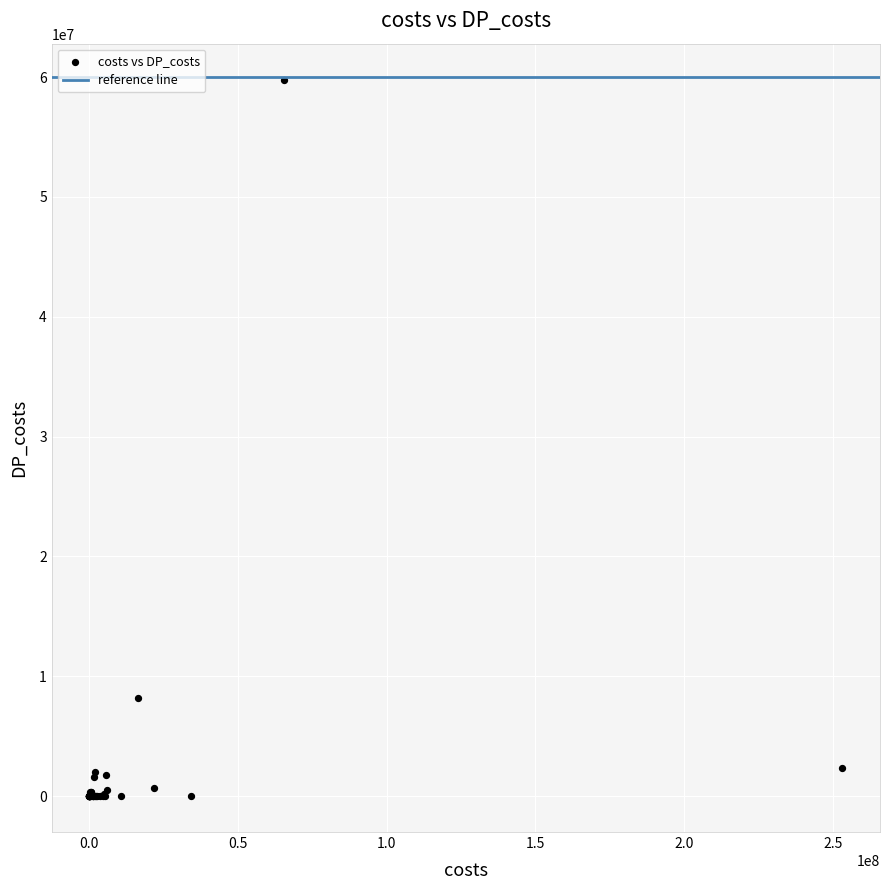

What Y value in the scatter plot is closest to 29899555?

8164949